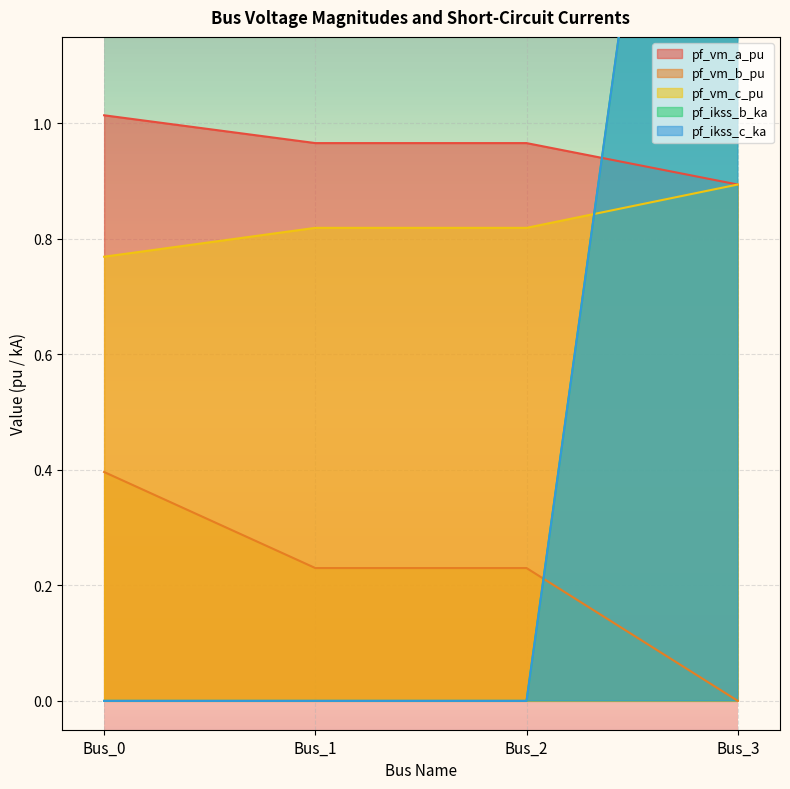

What is the greatest value displayed?

2.6